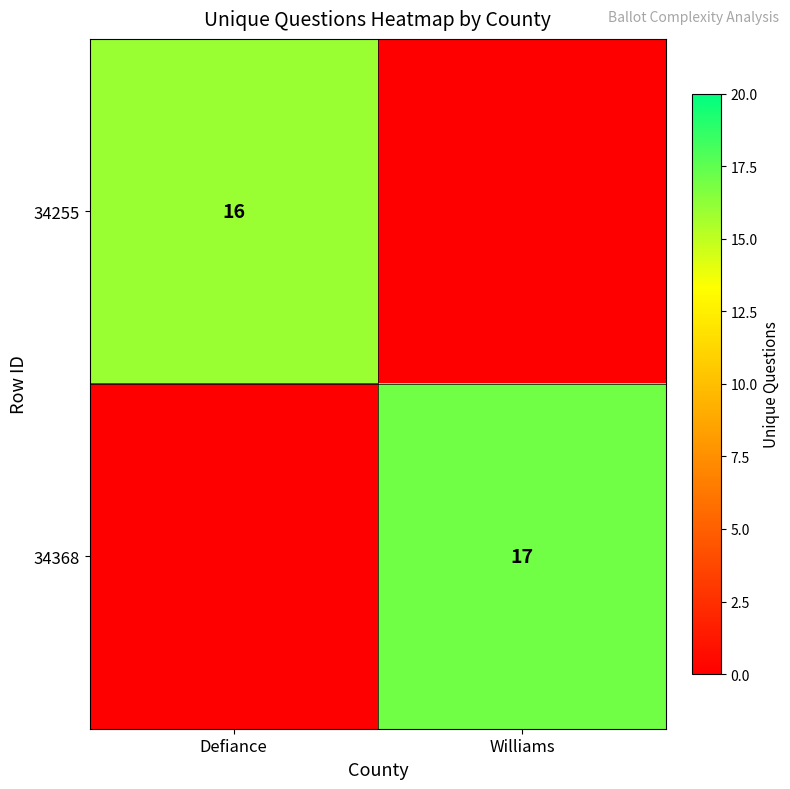

Is it true that 34368 equals 17 at Williams?

True